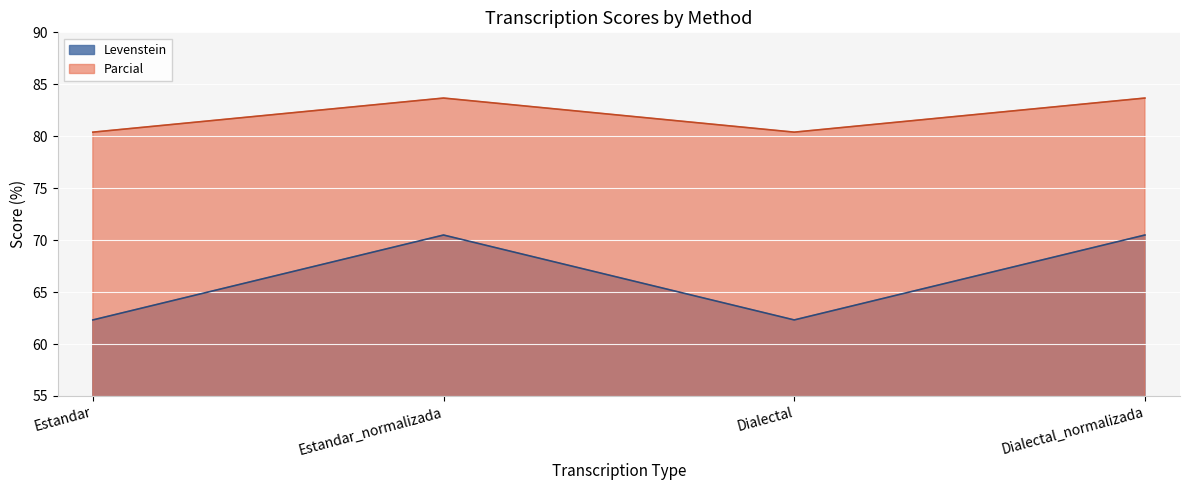

Where is the first local maximum for Parcial?

Estandar_normalizada